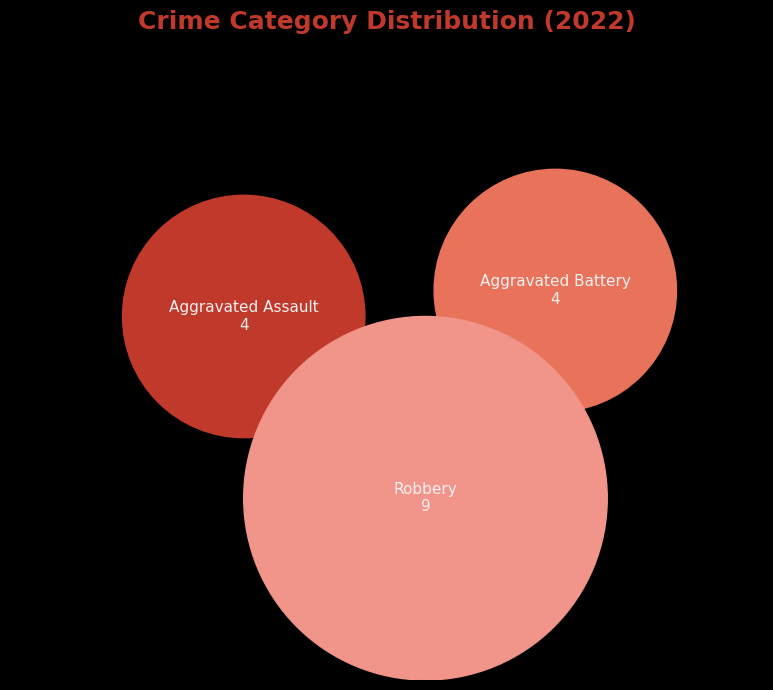

Combined, do Aggravated Assault and Robbery account for over 50%?

Yes